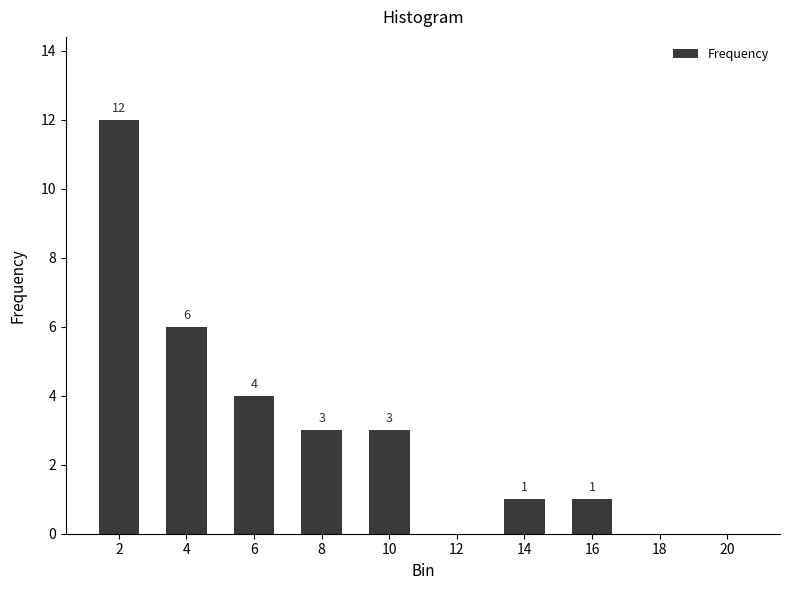

What is the greatest value displayed?

12